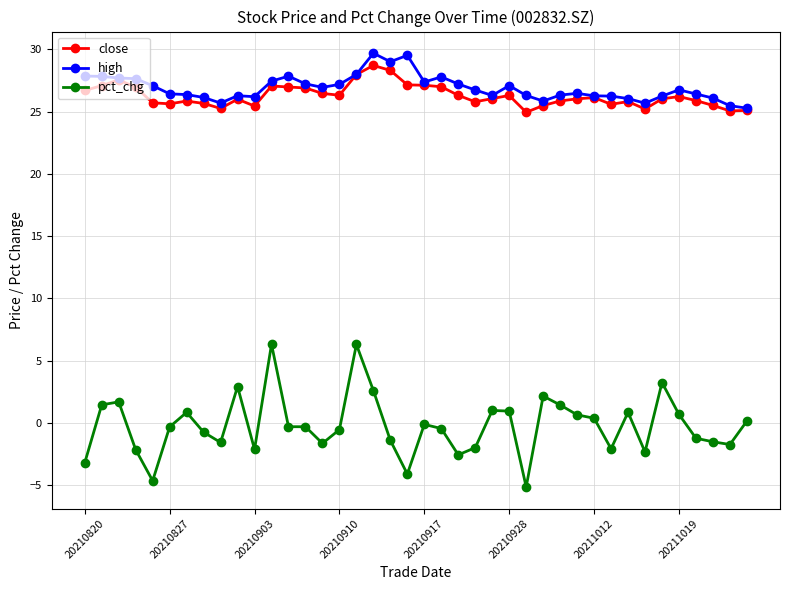

In close, how many points are lower than both neighbors (excluding endpoints)?

9